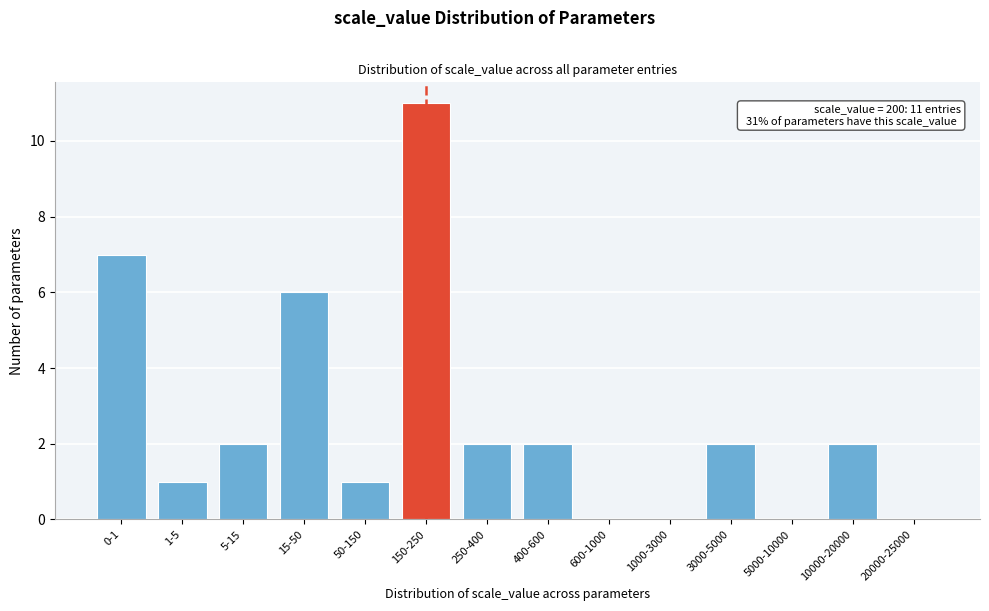

Reading left to right, list all the values displayed in this chart.

0-1=7	1-5=1	5-15=2	15-50=6	50-150=1	150-250=11	250-400=2	400-600=2	600-1000=0	1000-3000=0	3000-5000=2	5000-10000=0	10000-20000=2	20000-25000=0